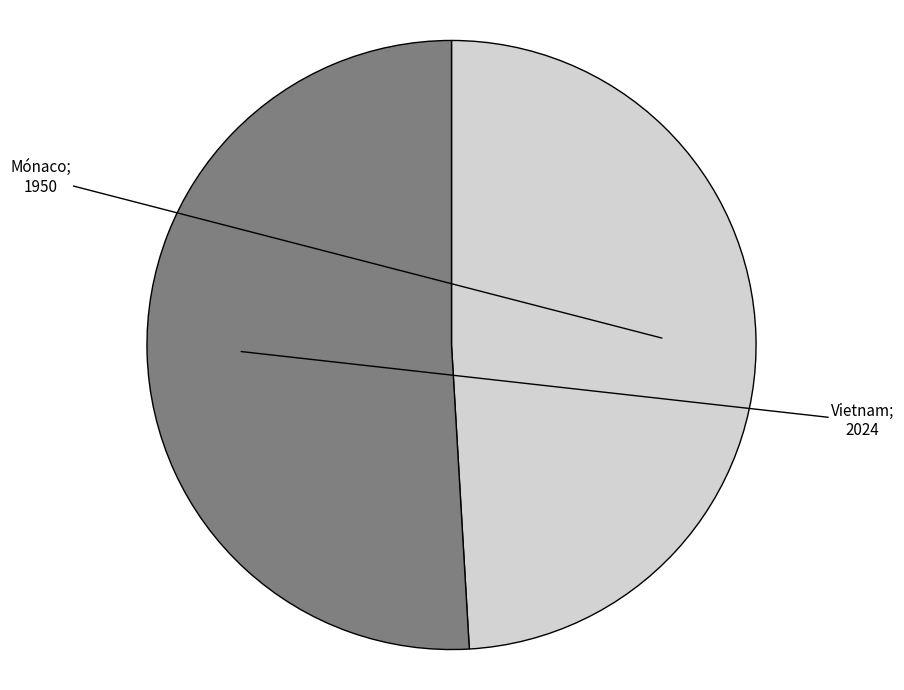

Is there a majority slice in this chart?

Yes